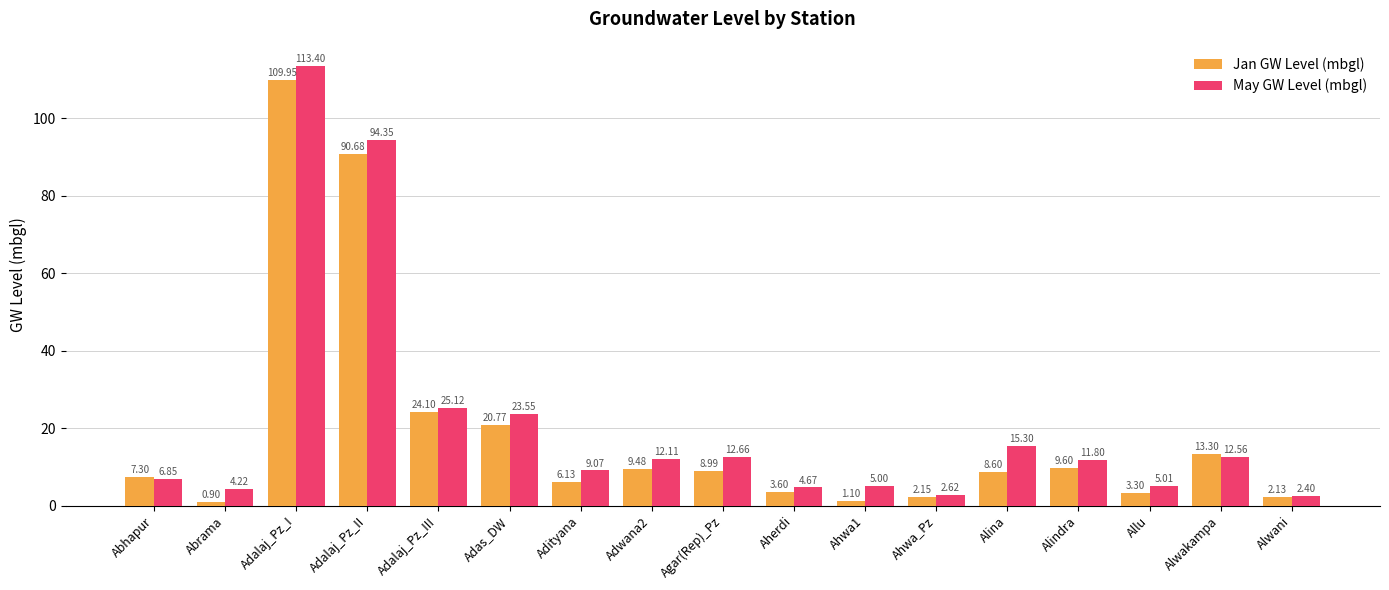

Is it true that May GW Level (mbgl) equals 6.6 at Adwana2?

False